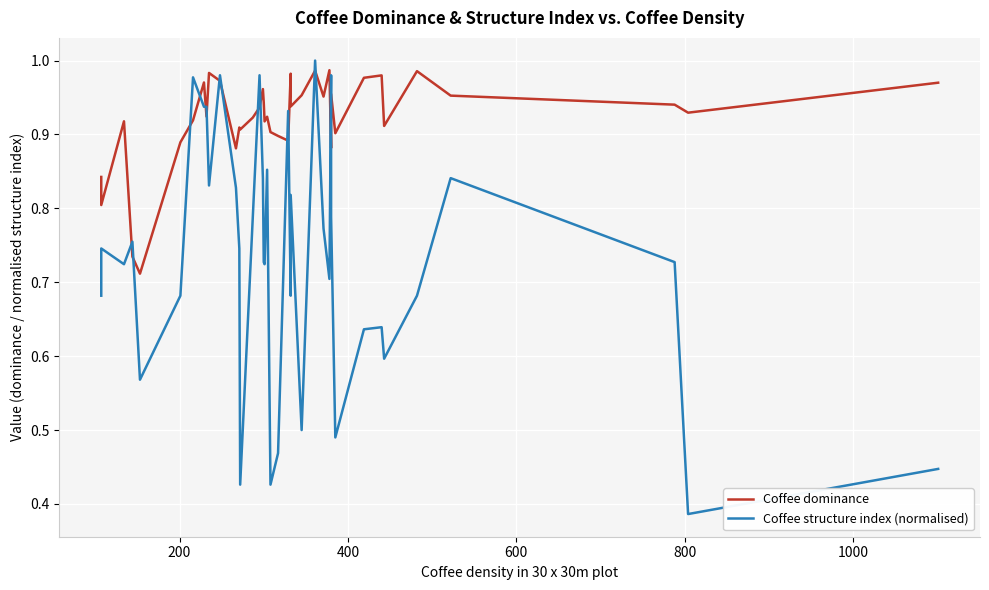

How many lines are shown in the chart?

2